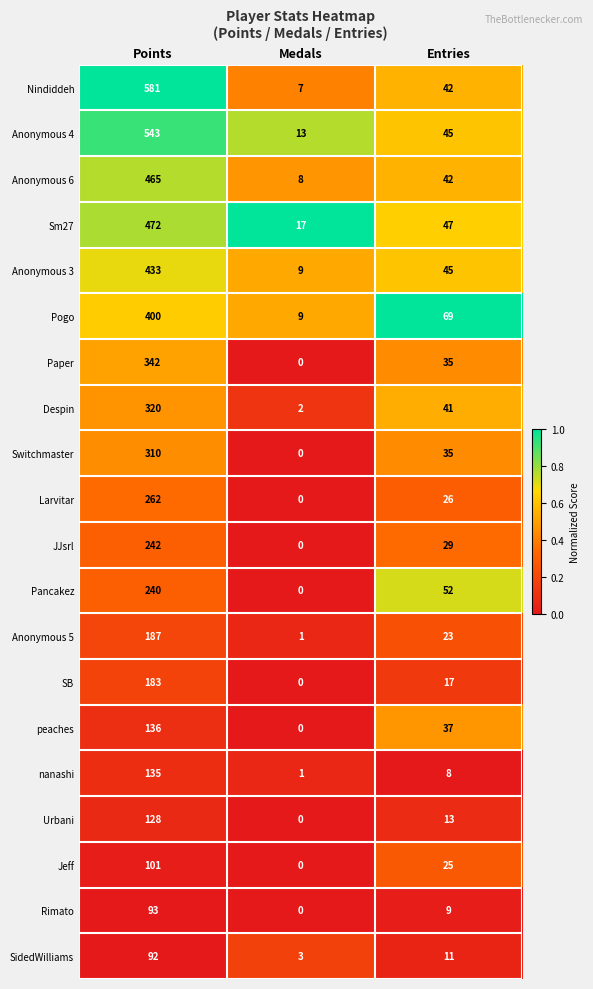

Which category has the lowest value across all series?

Medals